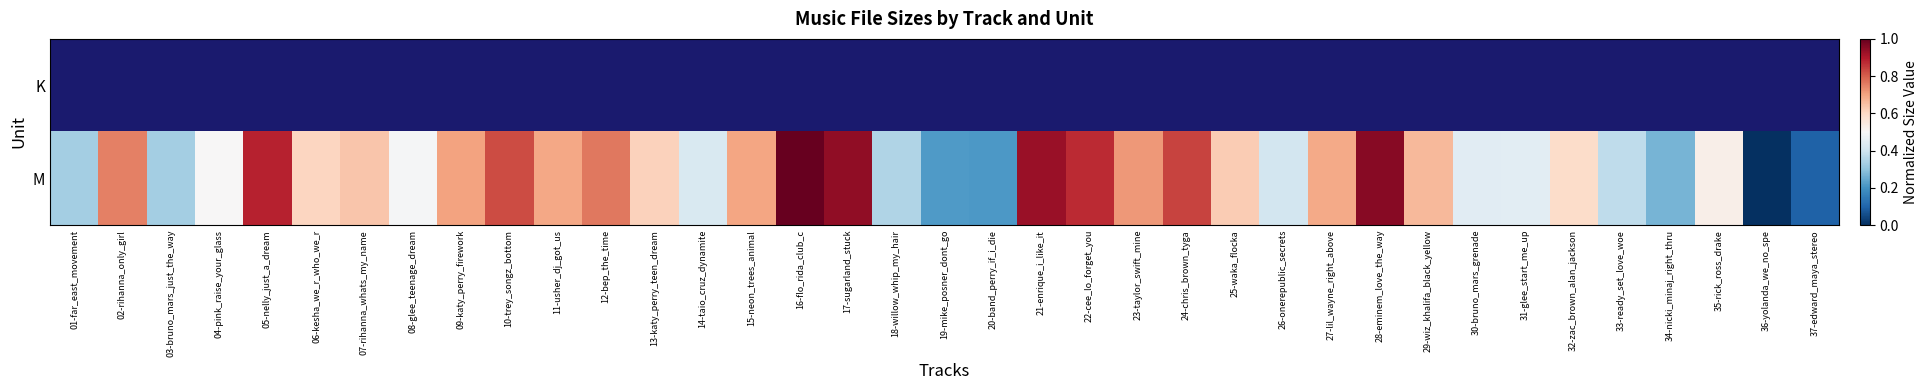

List the series in order of their peak value, highest first.

K, M